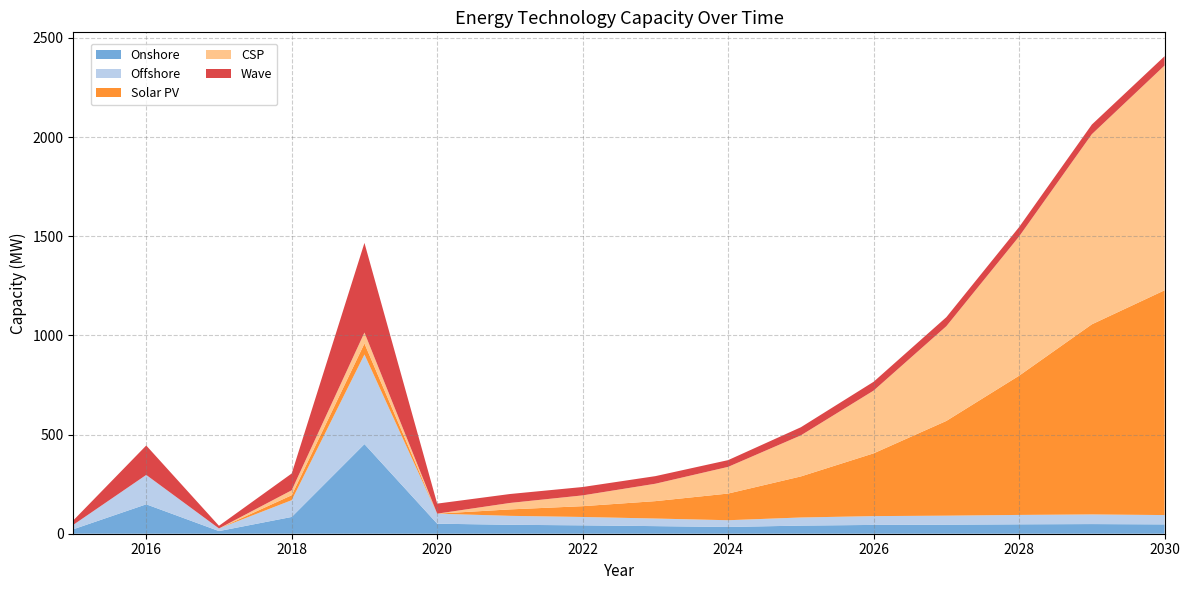

Reading left to right, what are all the values shown in this chart?

Onshore: 2015=22.7	2016=148.3	2017=13.3	2018=84.6	2019=451.9	2020=50.6	2021=45.1	2022=42.2	2023=38.3	2024=34.0	2025=40.9	2026=44.4	2027=45.5	2028=47.4	2029=48.6	2030=47.1
Offshore: 2015=22.7	2016=148.3	2017=13.3	2018=84.6	2019=451.9	2020=50.6	2021=45.1	2022=42.2	2023=38.3	2024=34.0	2025=40.9	2026=44.4	2027=45.5	2028=47.4	2029=48.6	2030=47.1
Solar PV: 2015=0.0	2016=0.0	2017=0.0	2018=25.0	2019=55.4	2020=0.0	2021=32.5	2022=54.4	2023=87.8	2024=134.5	2025=207.1	2026=316.5	2027=477.7	2028=702.1	2029=958.7	2030=1133.5
CSP: 2015=0.0	2016=0.0	2017=0.0	2018=25.0	2019=55.4	2020=0.0	2021=32.5	2022=54.4	2023=87.8	2024=134.5	2025=207.1	2026=316.5	2027=477.7	2028=702.1	2029=958.7	2030=1133.5
Wave: 2015=22.7	2016=148.3	2017=13.3	2018=84.6	2019=451.9	2020=50.6	2021=45.1	2022=42.2	2023=38.3	2024=34.0	2025=40.9	2026=44.4	2027=45.5	2028=47.4	2029=48.6	2030=47.1